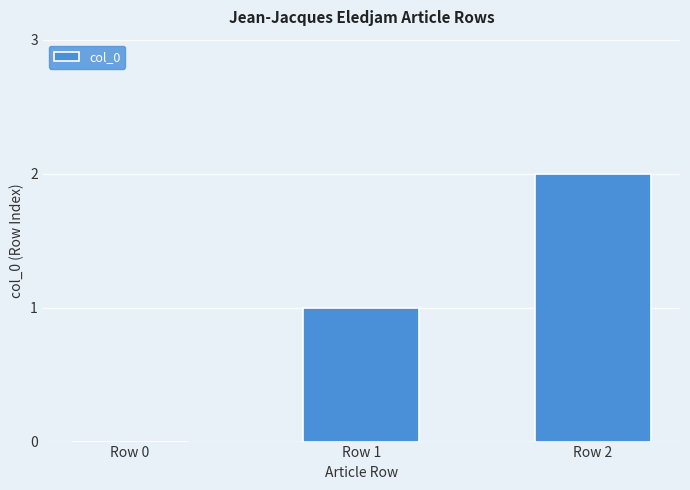

Which category has the highest value across all series?

Row 2